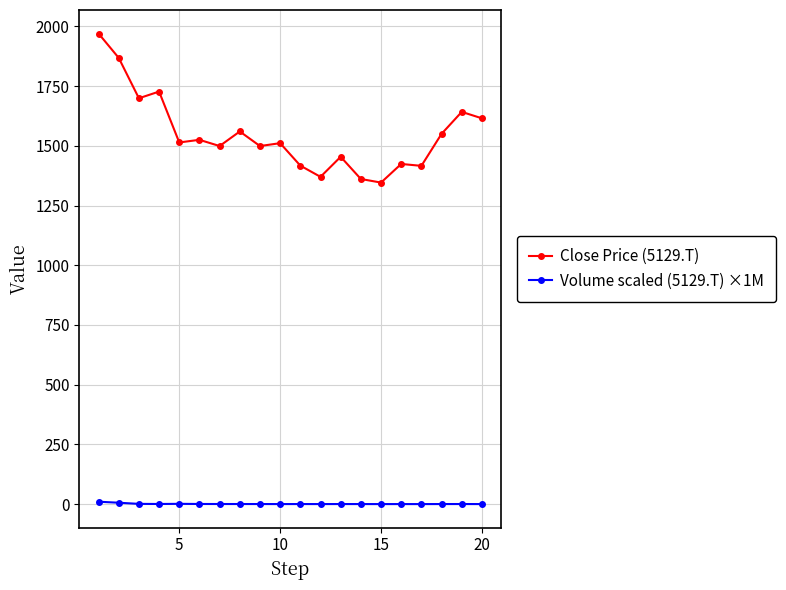

How many data points does each series have?

20